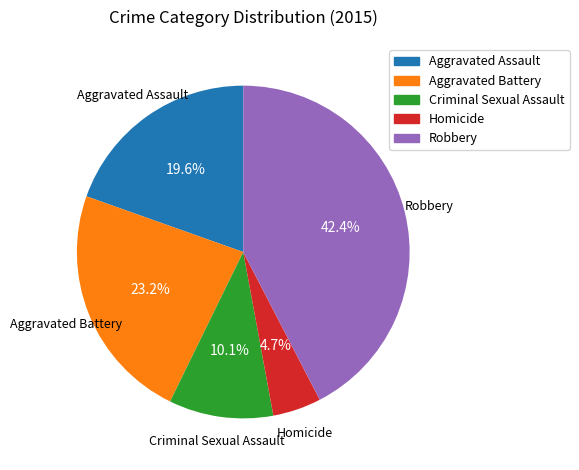

Count the number of slices in the pie.

5